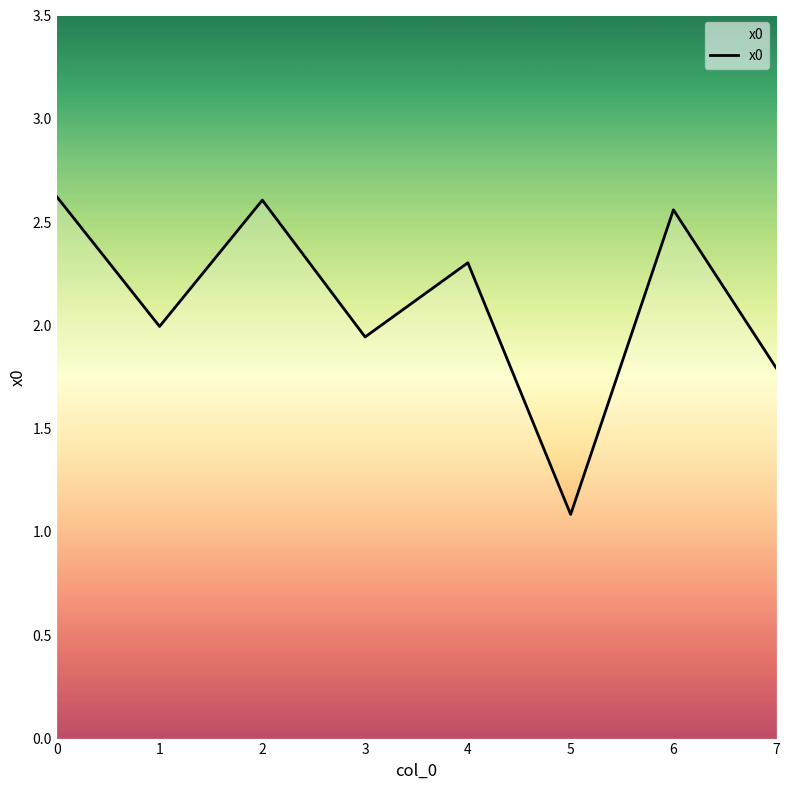

What is the smallest value displayed?

1.1